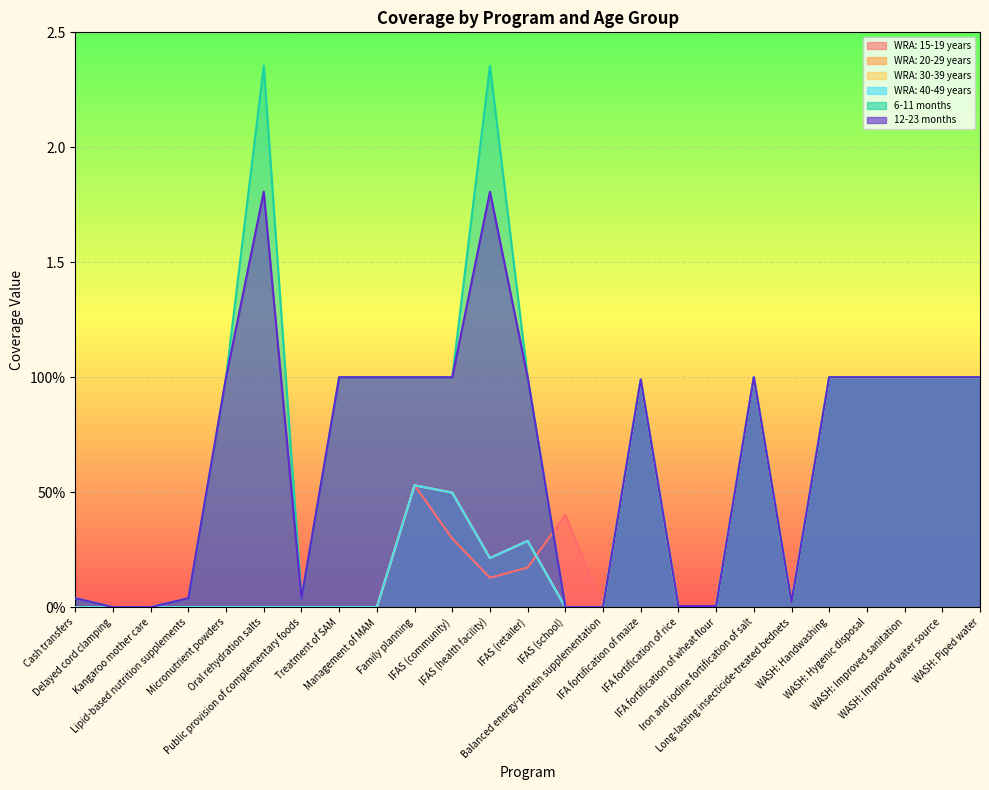

Which series changed the most between IFAS (retailer) and WASH: Handwashing?

WRA: 15-19 years